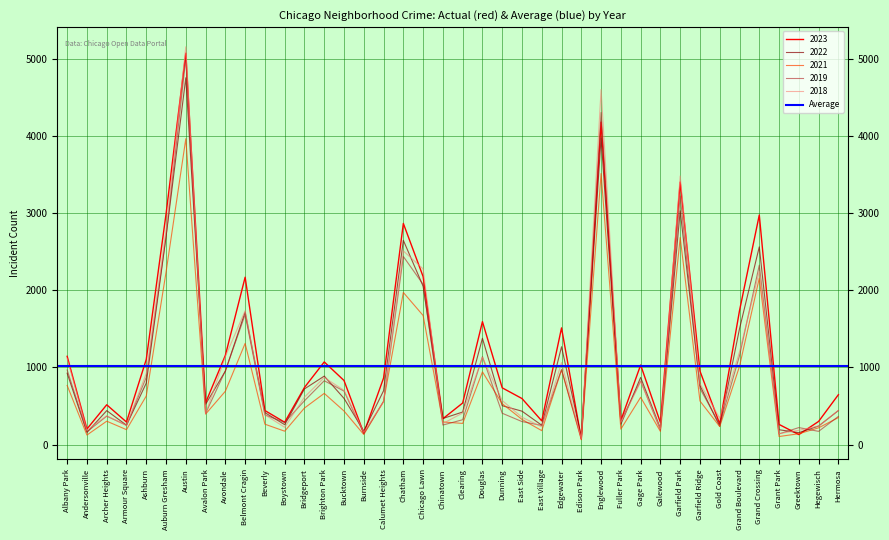

Does the chart display data point markers on the line(s)?

No